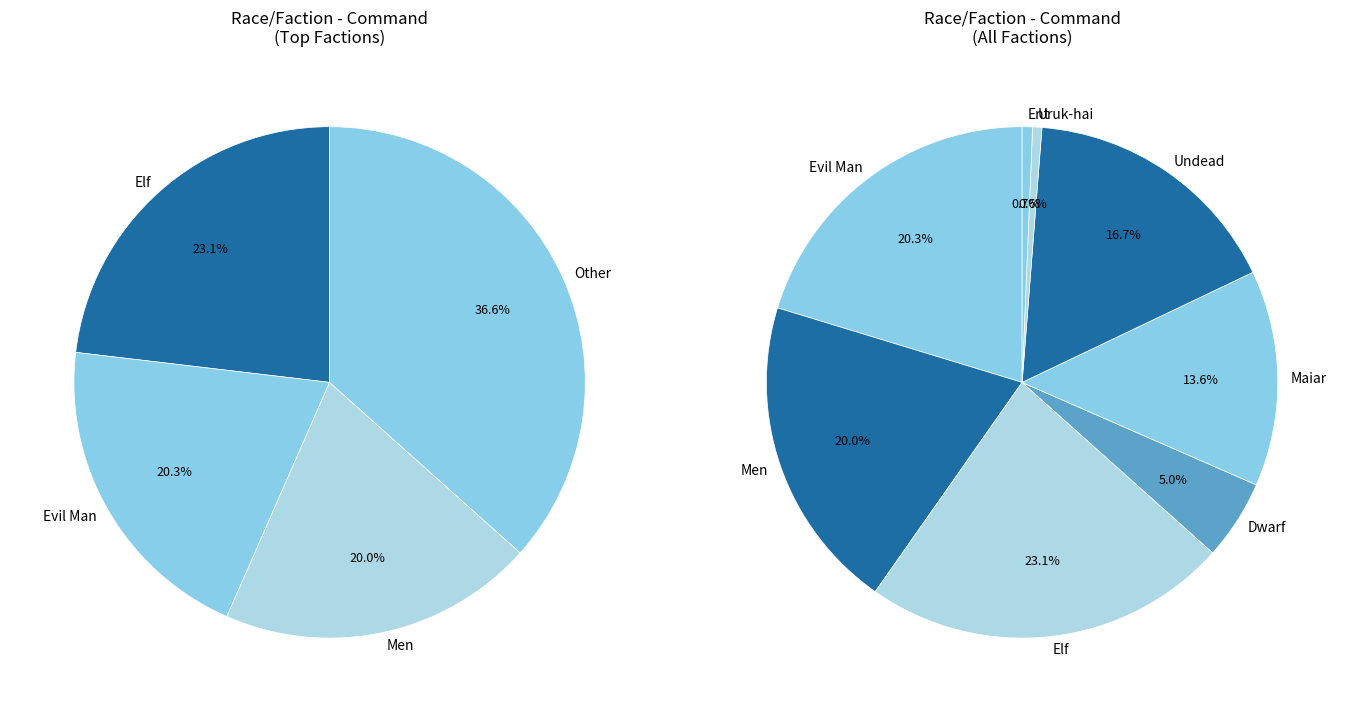

How many segments does this pie chart have?

8